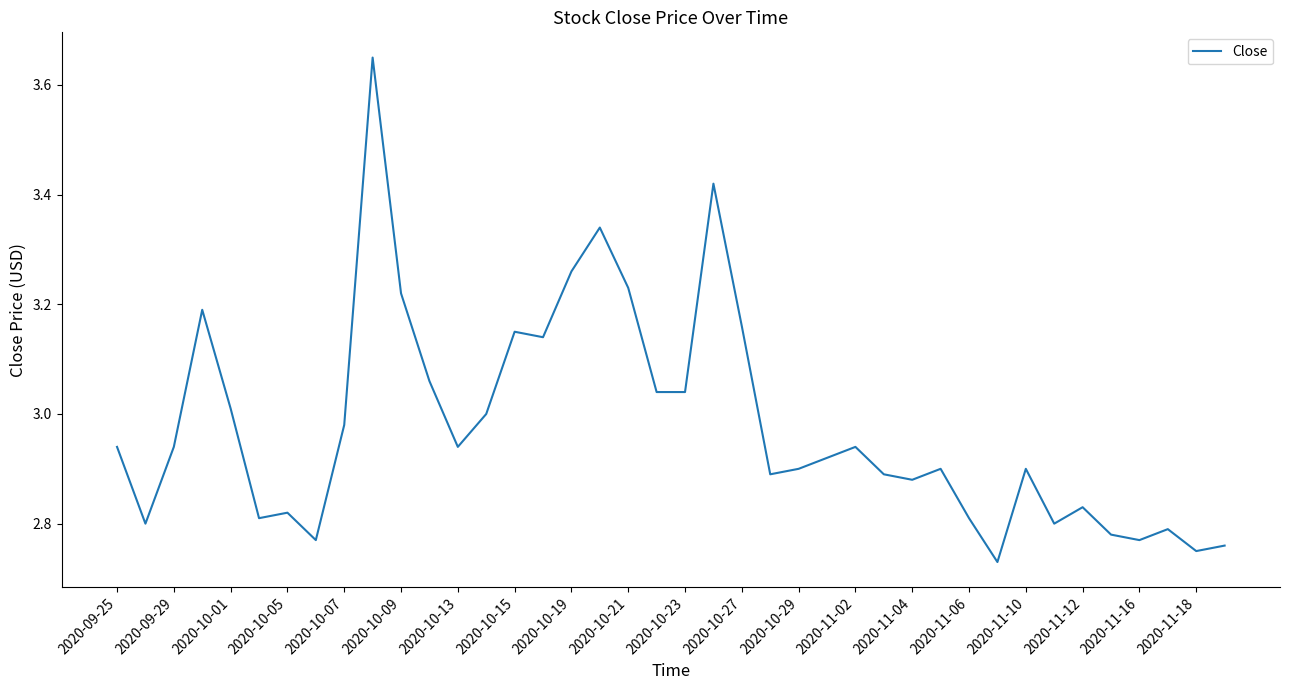

How many lines are shown in the chart?

1